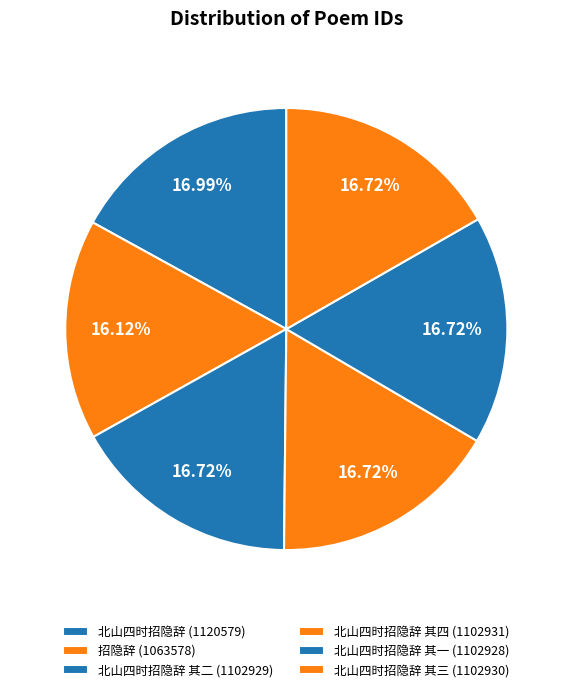

Count the number of slices in the pie.

6